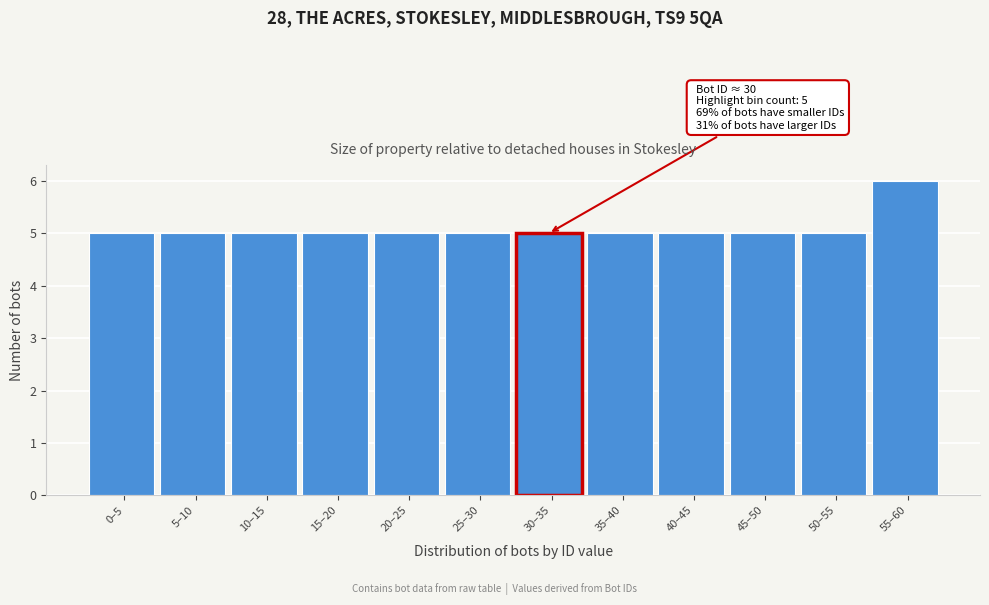

Reading right to left, list all the values displayed in this chart.

6	5	5	5	5	5	5	5	5	5	5	5